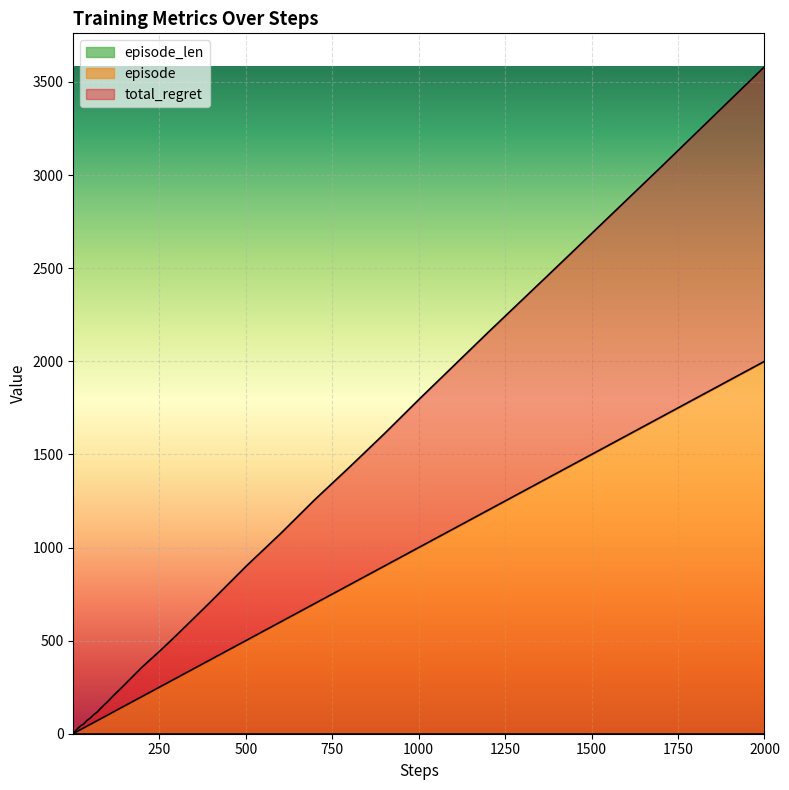

At which category is the sum across all series the highest?

2000